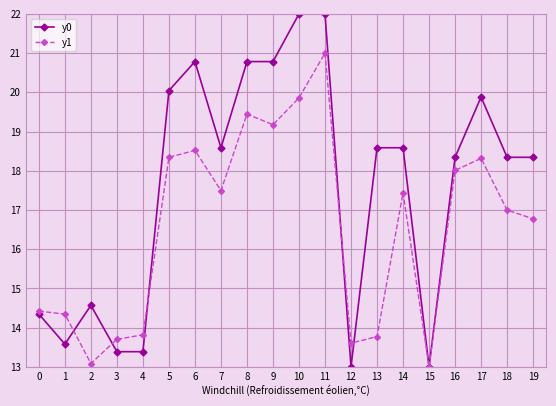

True or false: y1 has a value of 21.9 at 15.

False